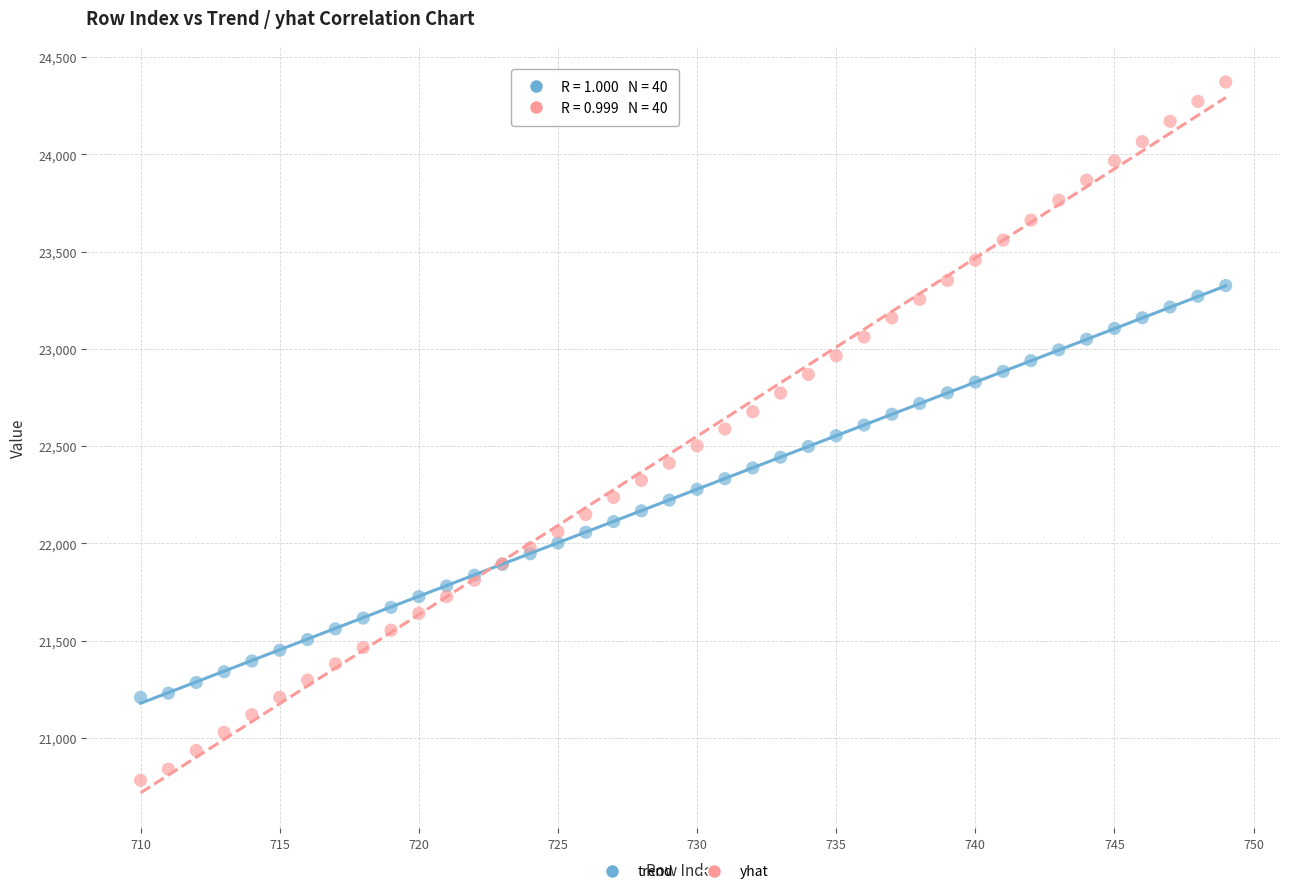

Which series has the widest spread of Y values?

yhat